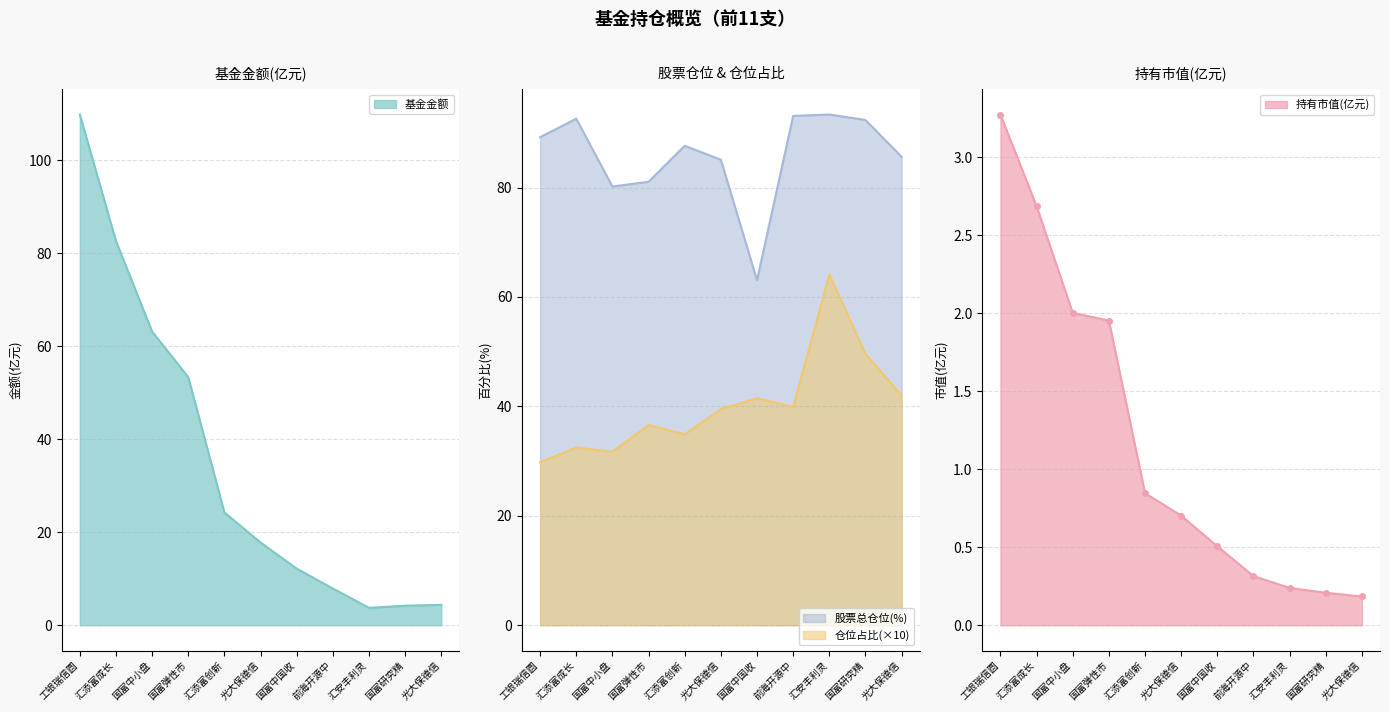

What is the difference between the 基金金额 values at 国富研究精 and 光大保德信?

0.2